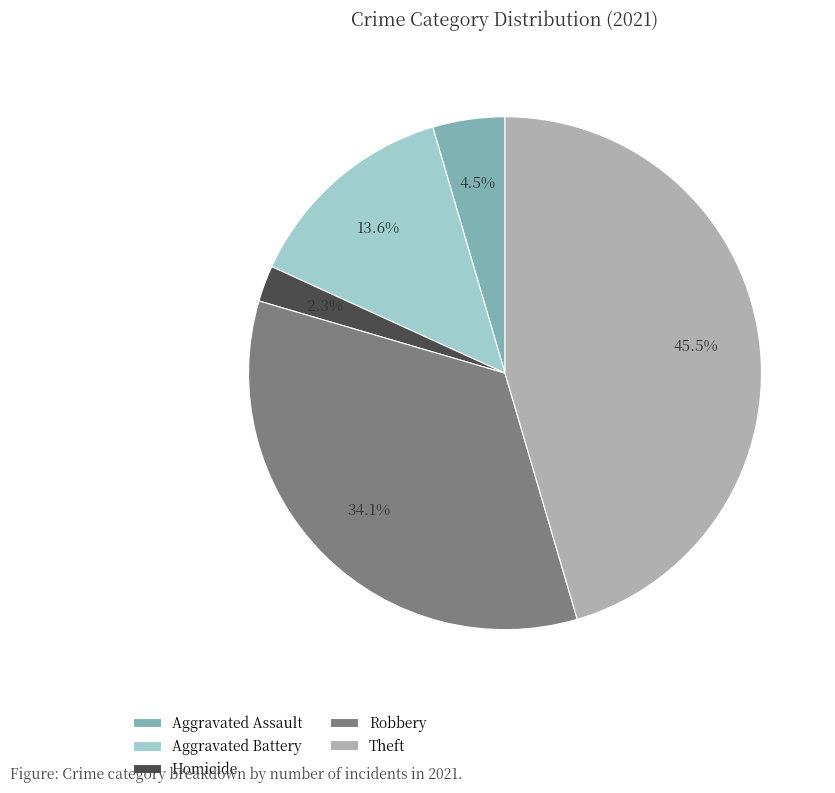

How many slices are in this pie chart?

5